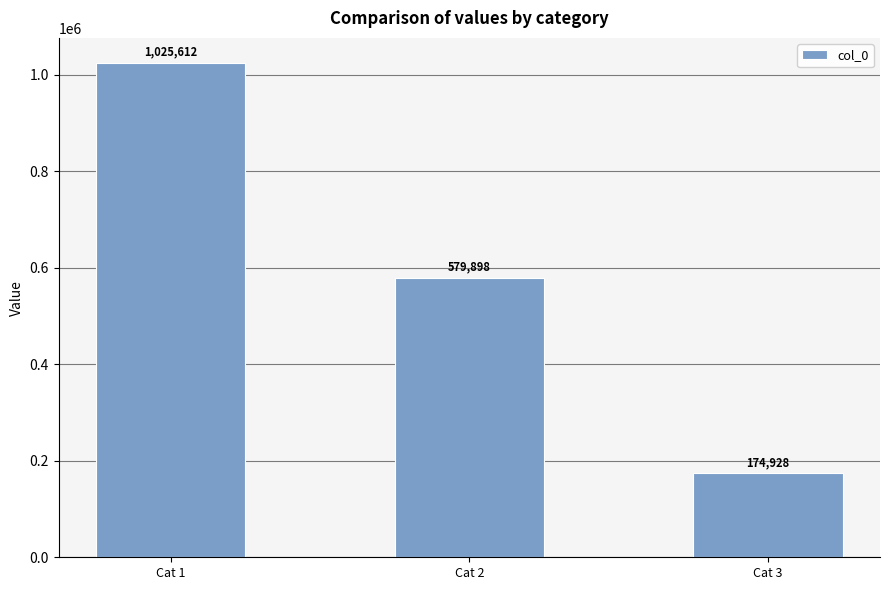

Is it true that the value at Cat 2 is 890969?

False